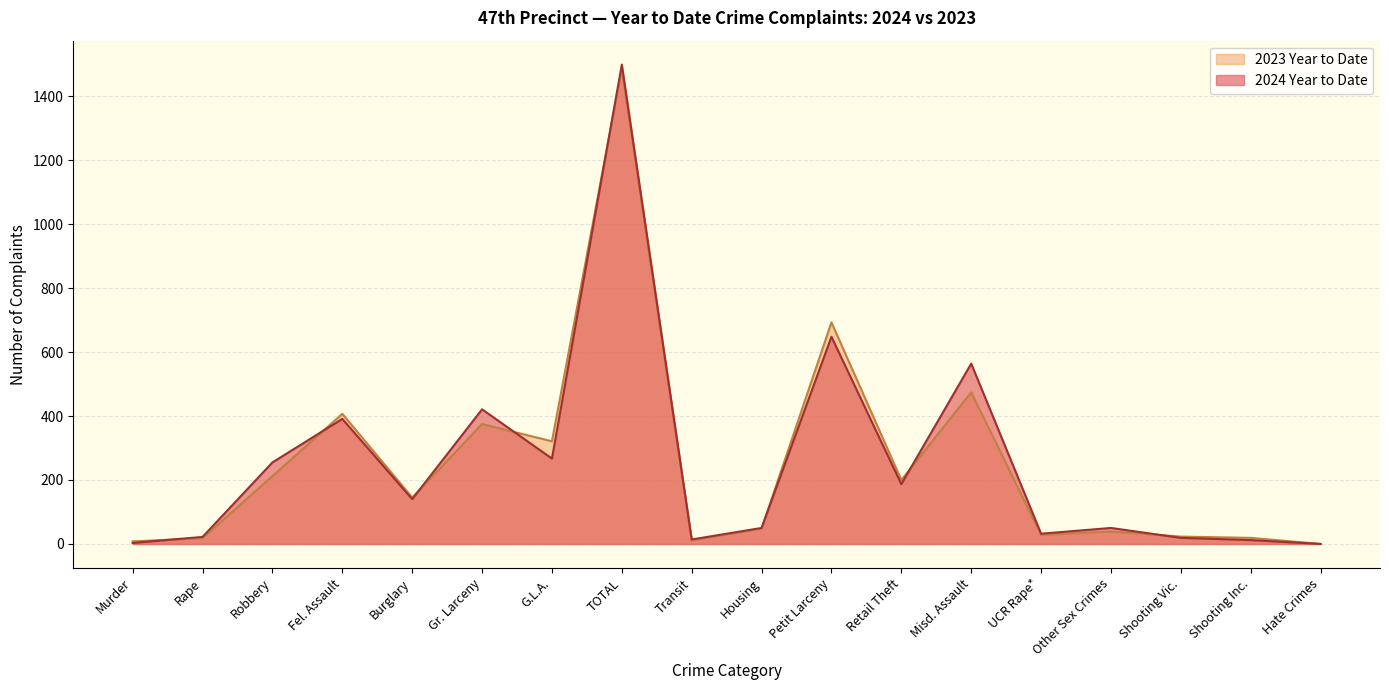

What position from the left is Transit?

9